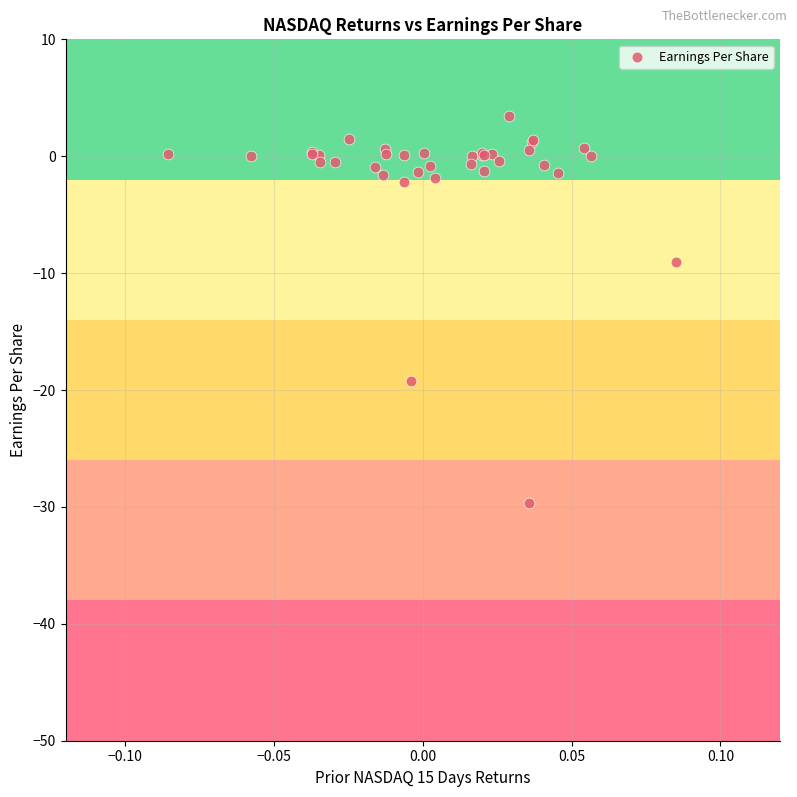

What Y value in the scatter plot is closest to -13?

-9.0